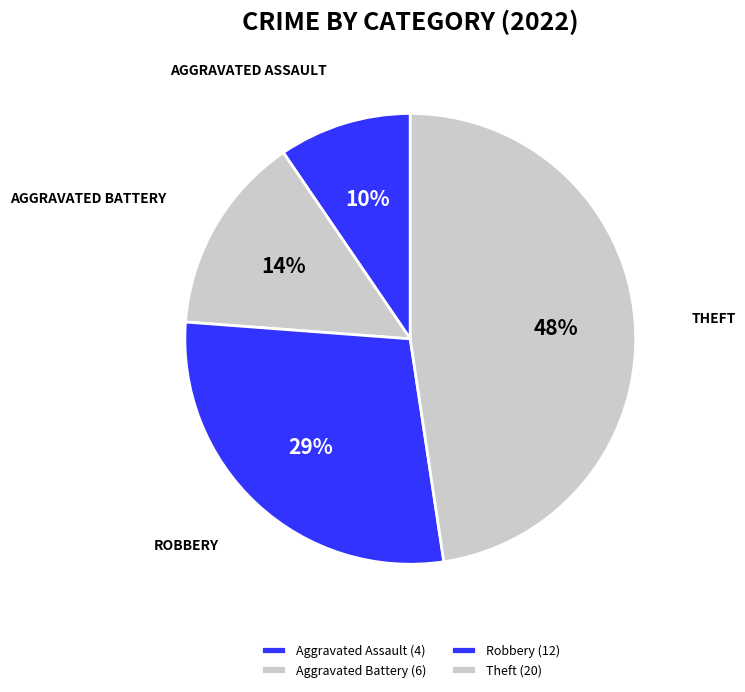

What percentage do Aggravated Assault and Robbery together represent?

38.1%